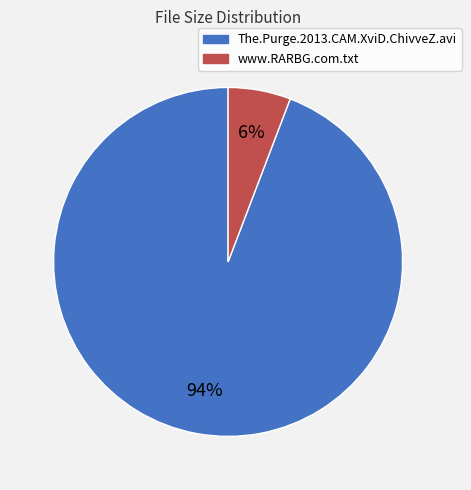

Which slice represents more than half of the pie?

The.Purge.2013.CAM.XviD.ChivveZ.avi